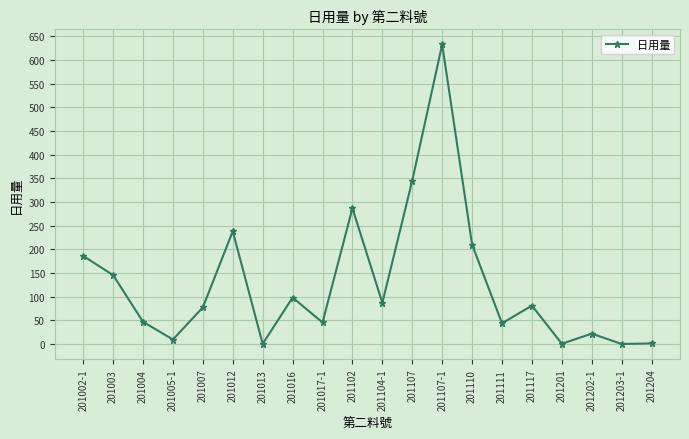

What is the change in value from 201110 to 201203-1?

-209.8